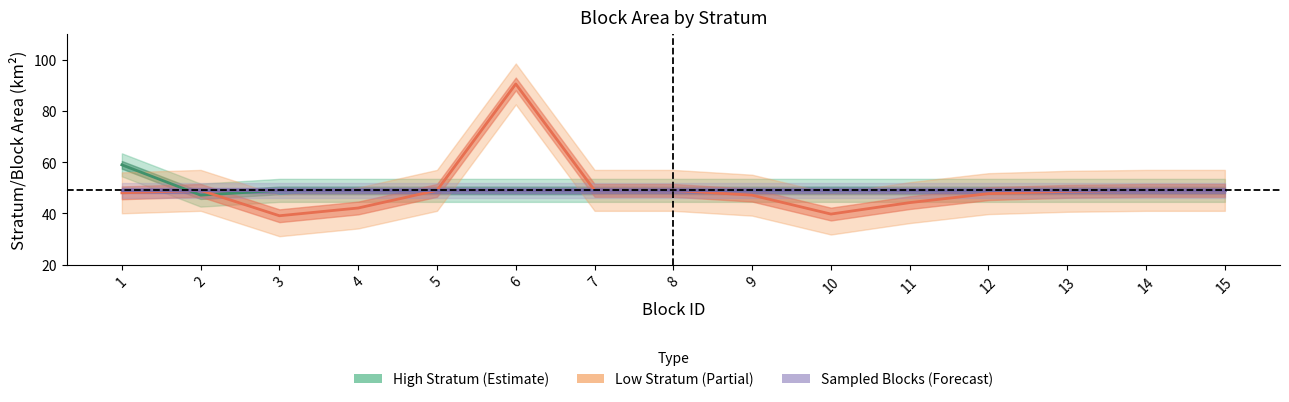

Does the chart have visible grid lines?

No